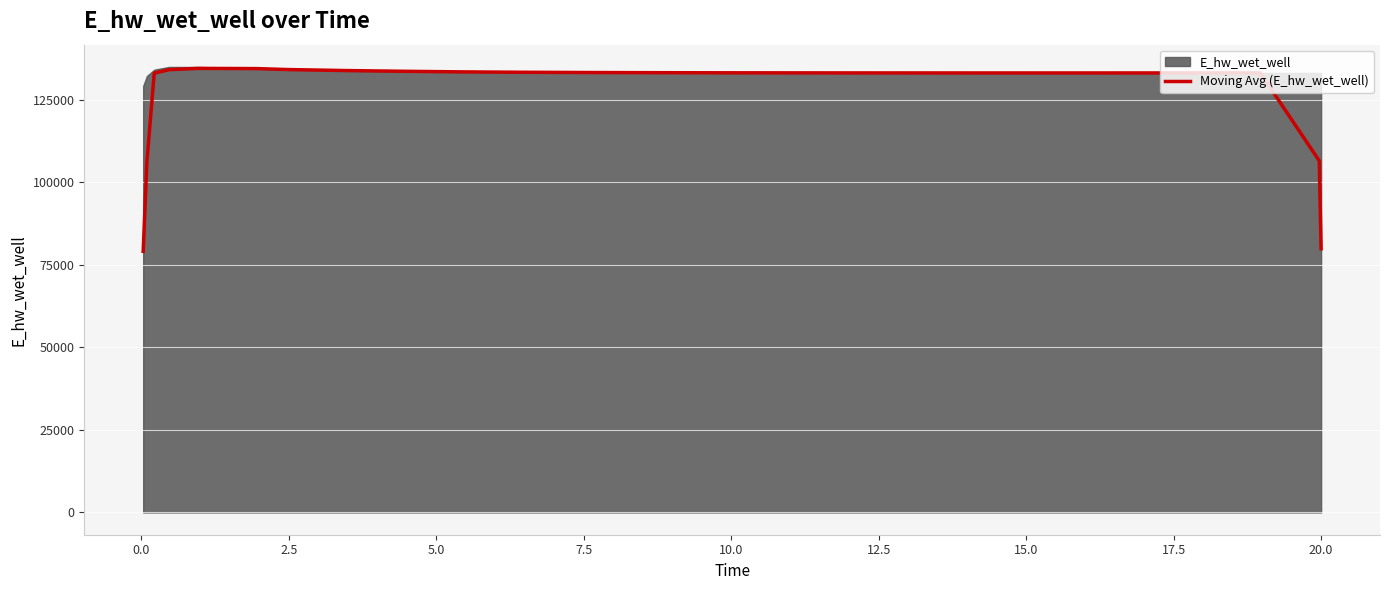

What is the highest value of the Moving Avg (E_hw_wet_well) series?

134553.1